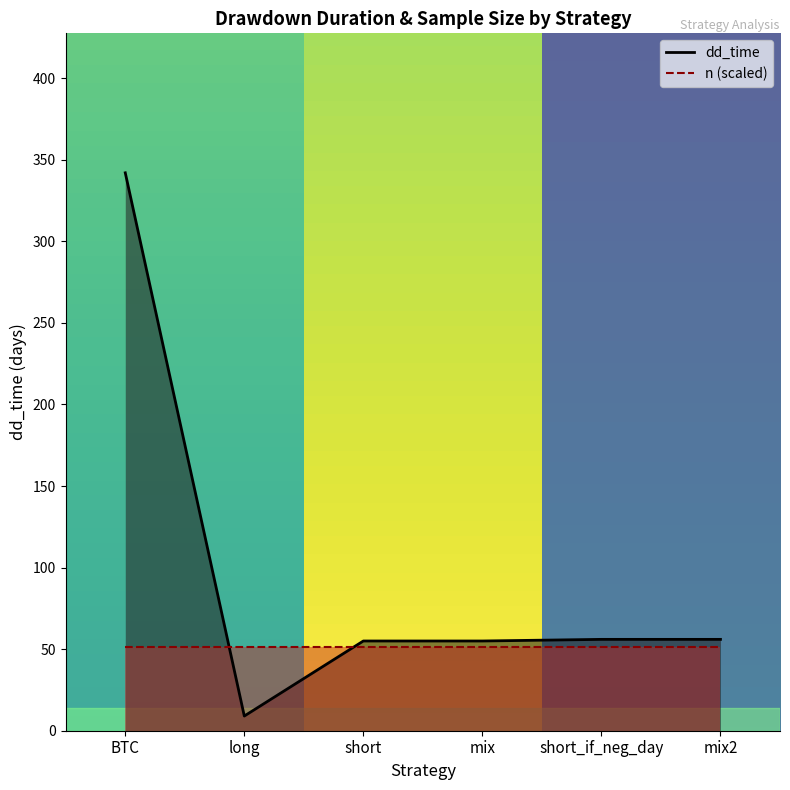

How many points are lower than both their immediate neighbors (excluding endpoints)?

1